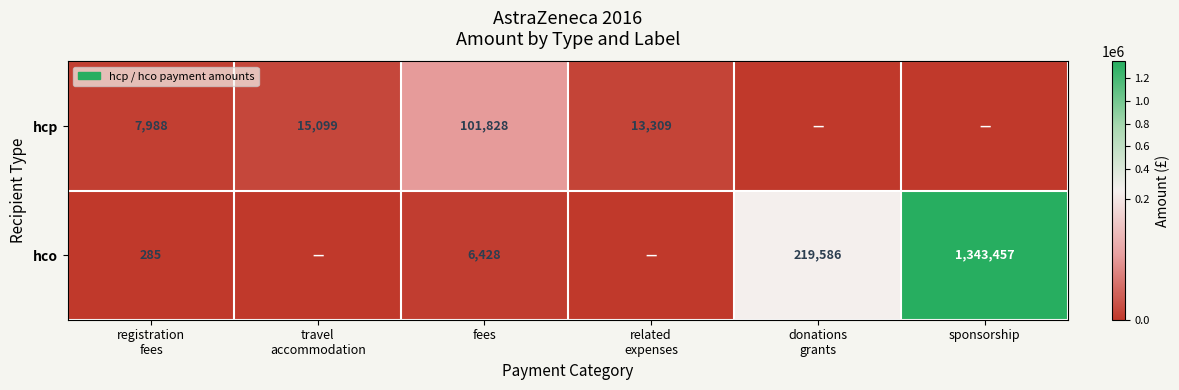

The hco series shows 11068 at fees. True or false?

False